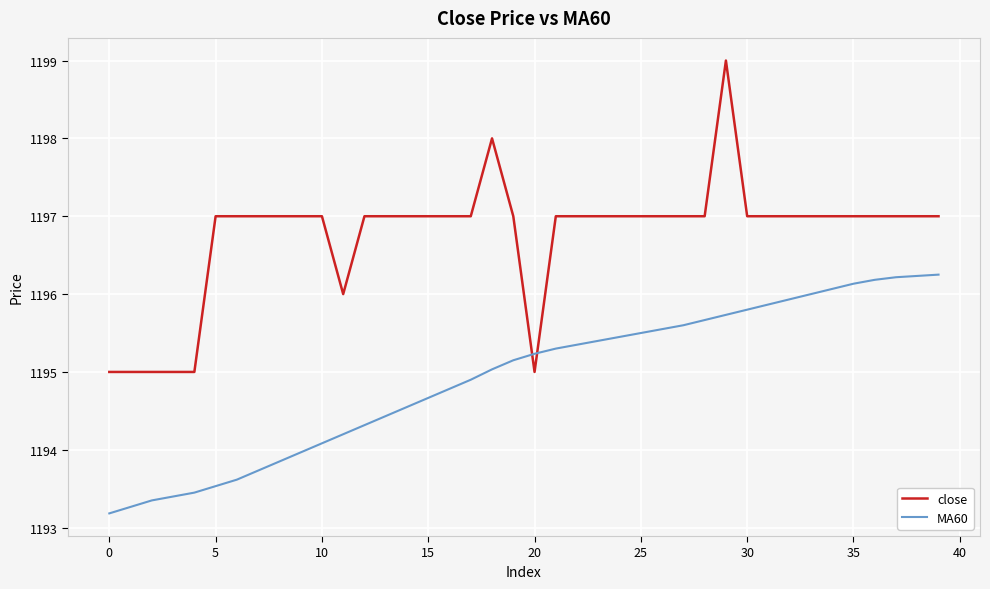

Does the chart display data point markers on the line(s)?

No